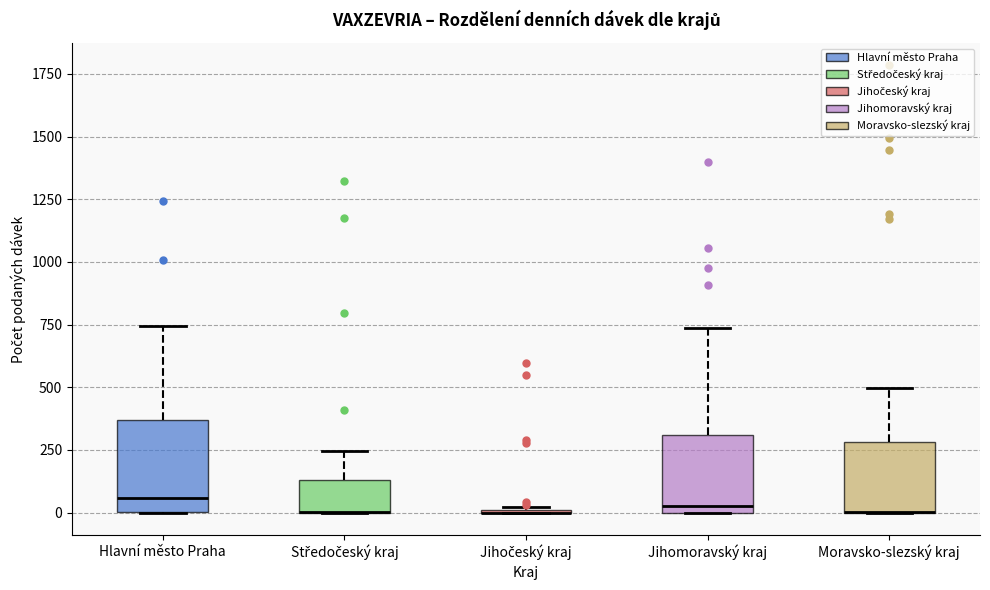

Comparing the boxes themselves (not the whiskers), which one is the tallest?

Hlavní město Praha